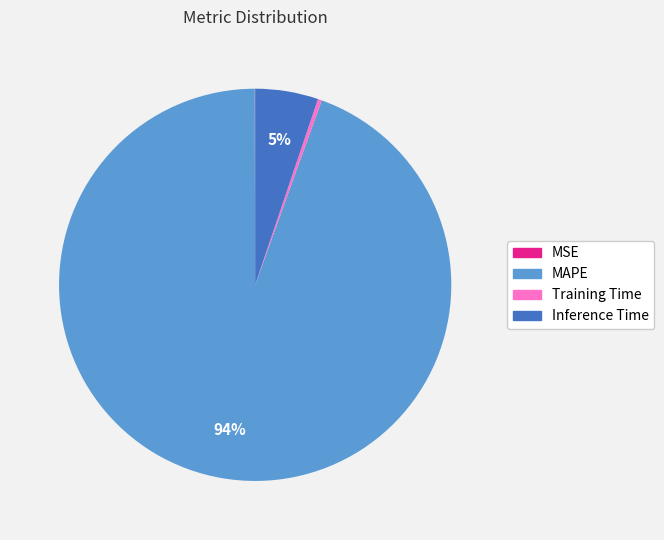

Does any single category account for the majority?

Yes